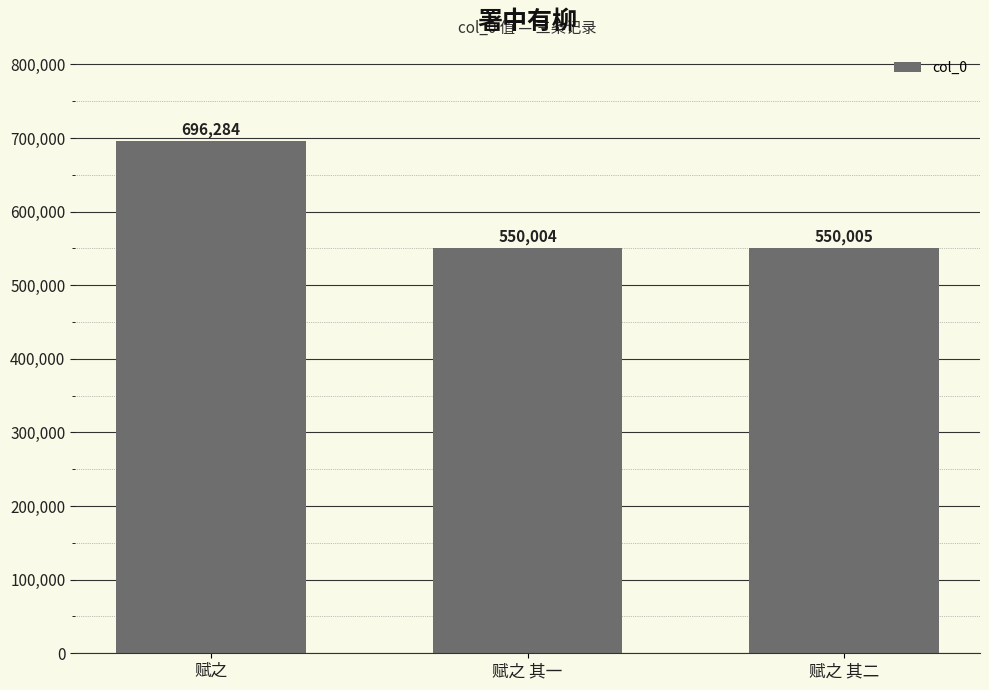

What is the sum of all values?

1796293